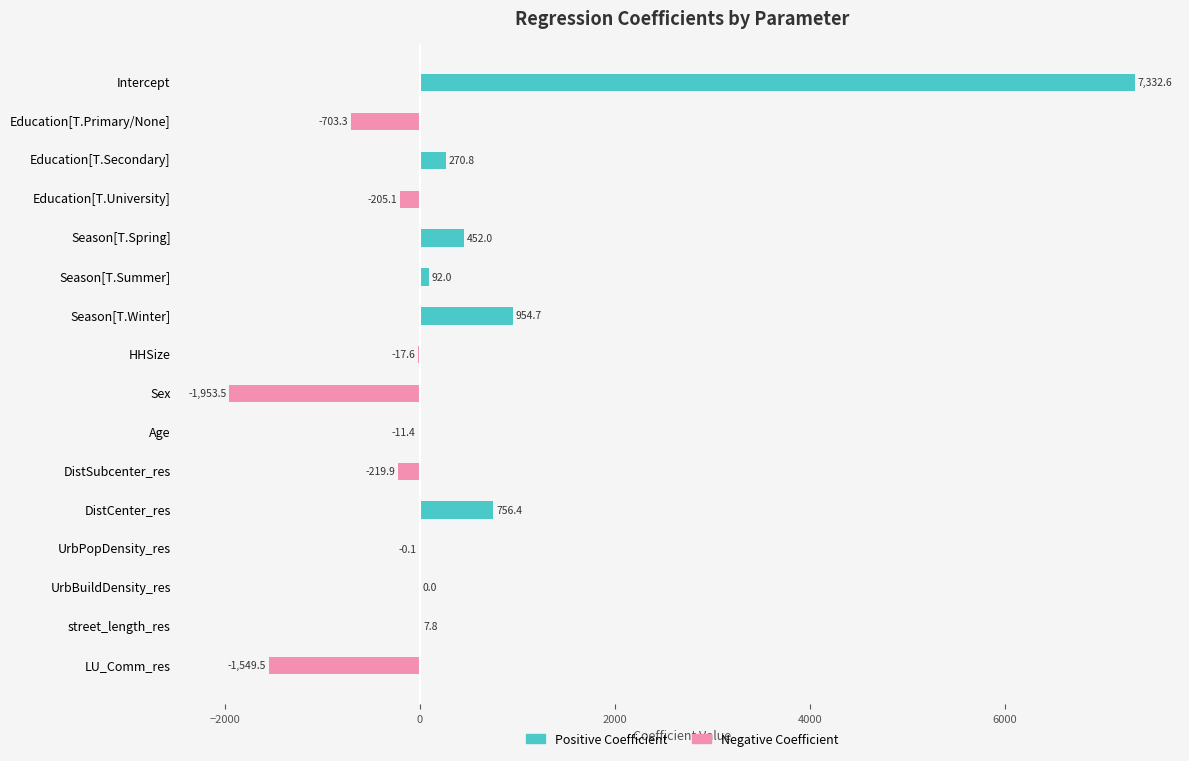

What is the difference between the maximum and second lowest values in the Negative Coefficient series?

1549.5